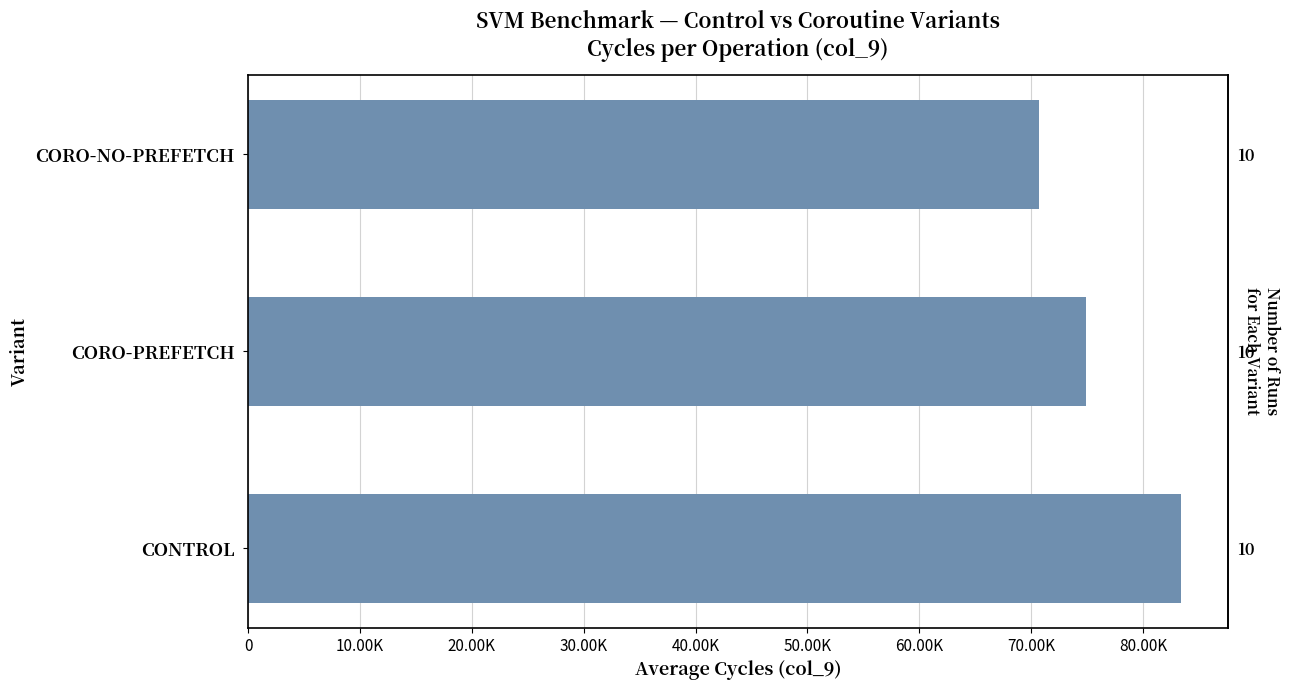

Are the bars horizontal?

Yes